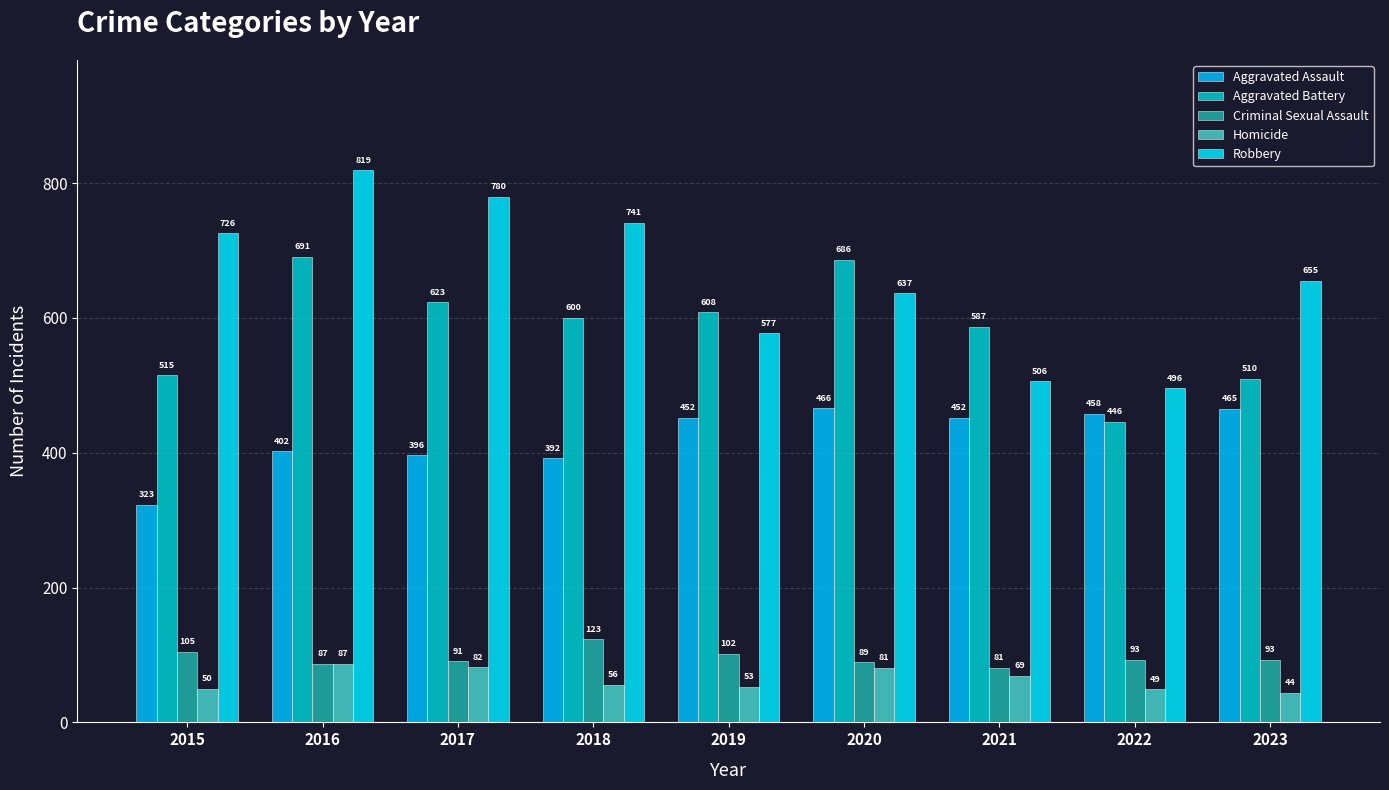

Which series changed the most between 2016 and 2021?

Robbery